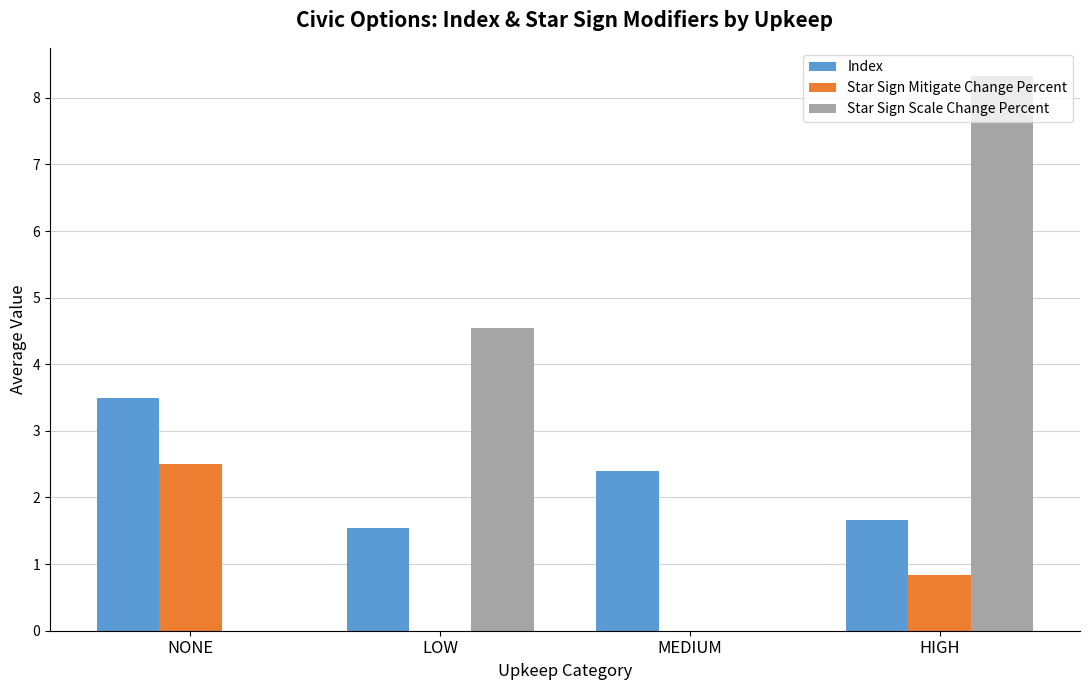

Between MEDIUM and HIGH, which series saw the biggest shift?

Star Sign Scale Change Percent